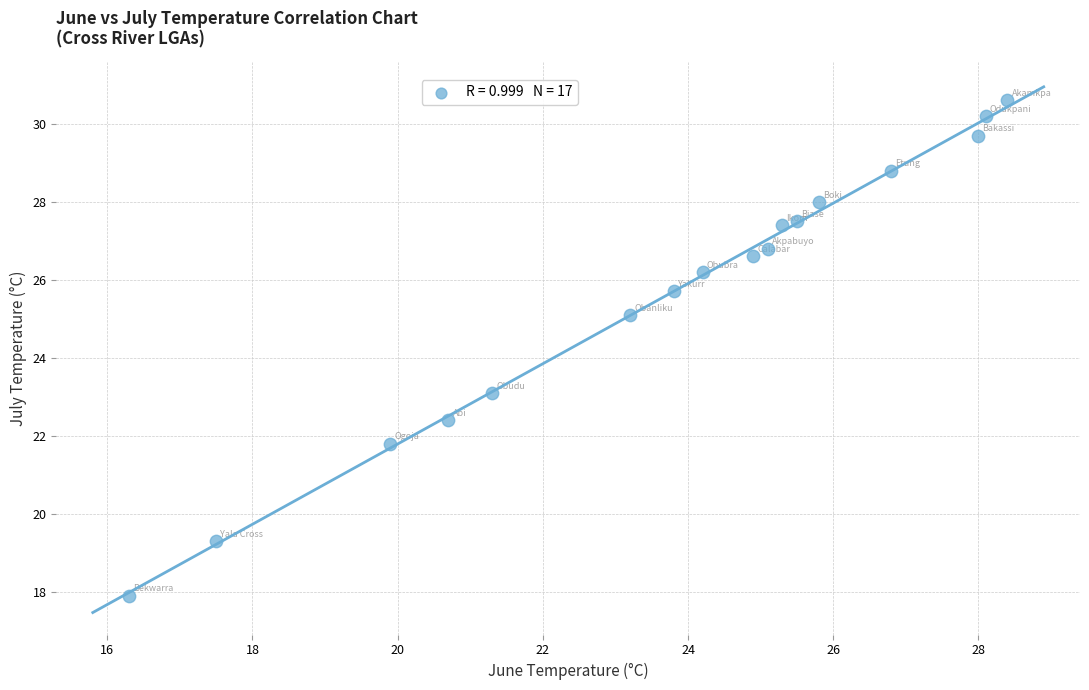

What Y value in the scatter plot is closest to 24?

23.1